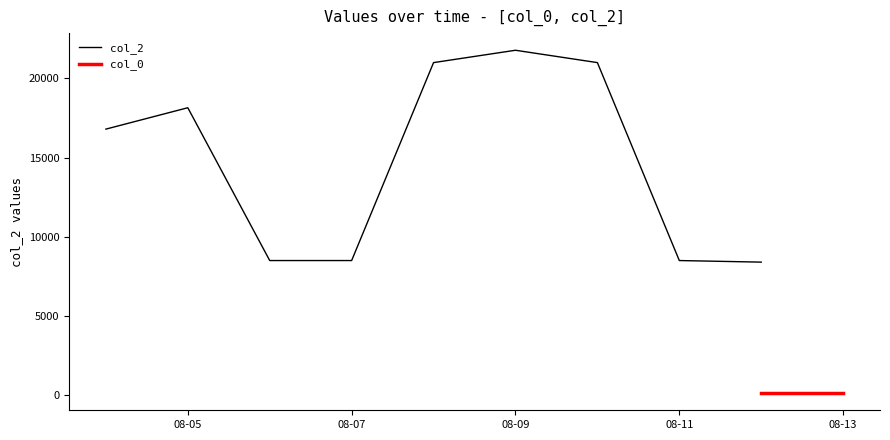

How many data points are above 16800?

4